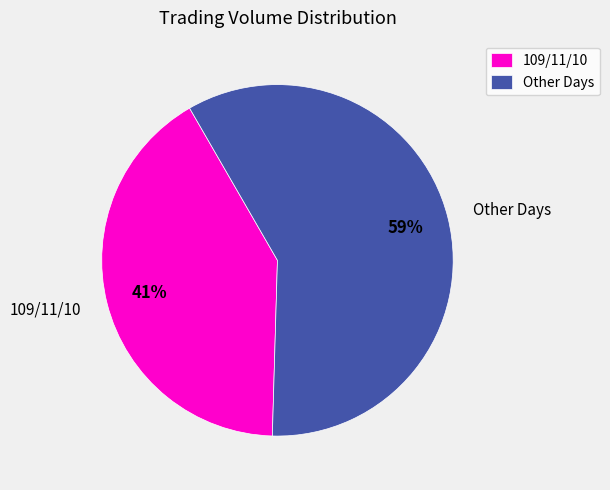

How many segments does this pie chart have?

2